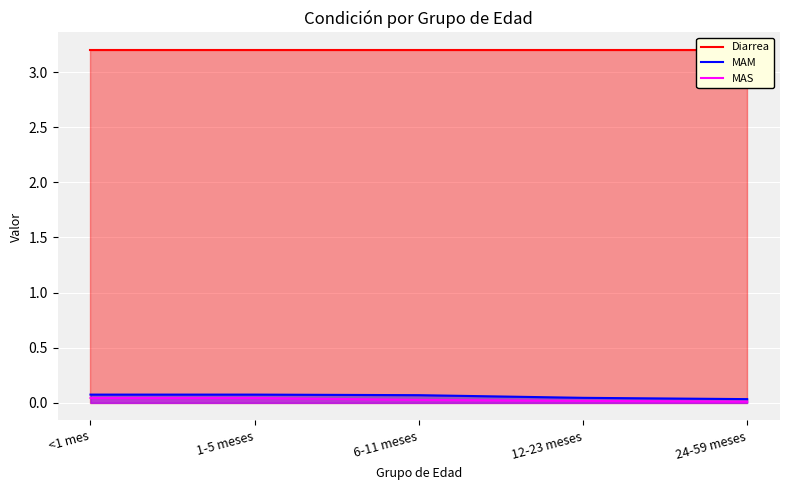

Where is Diarrea nearest to the value 3?

<1 mes